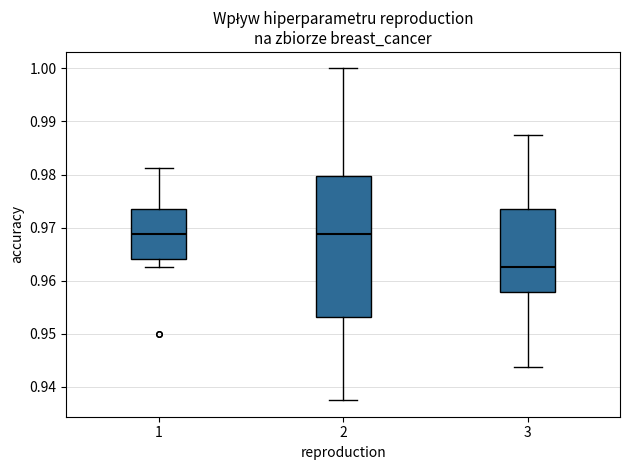

Reading left to right, read every box against the y-axis: the position of its median line, the range the box covers, and the ends of its whiskers. The values are not printed on the chart, so give them approximately, as read against the axis.

1: median 0.969, box 0.964 to 0.973, whiskers 0.963 to 0.981
2: median 0.969, box 0.953 to 0.980, whiskers 0.938 to 1.000
3: median 0.963, box 0.958 to 0.973, whiskers 0.944 to 0.988